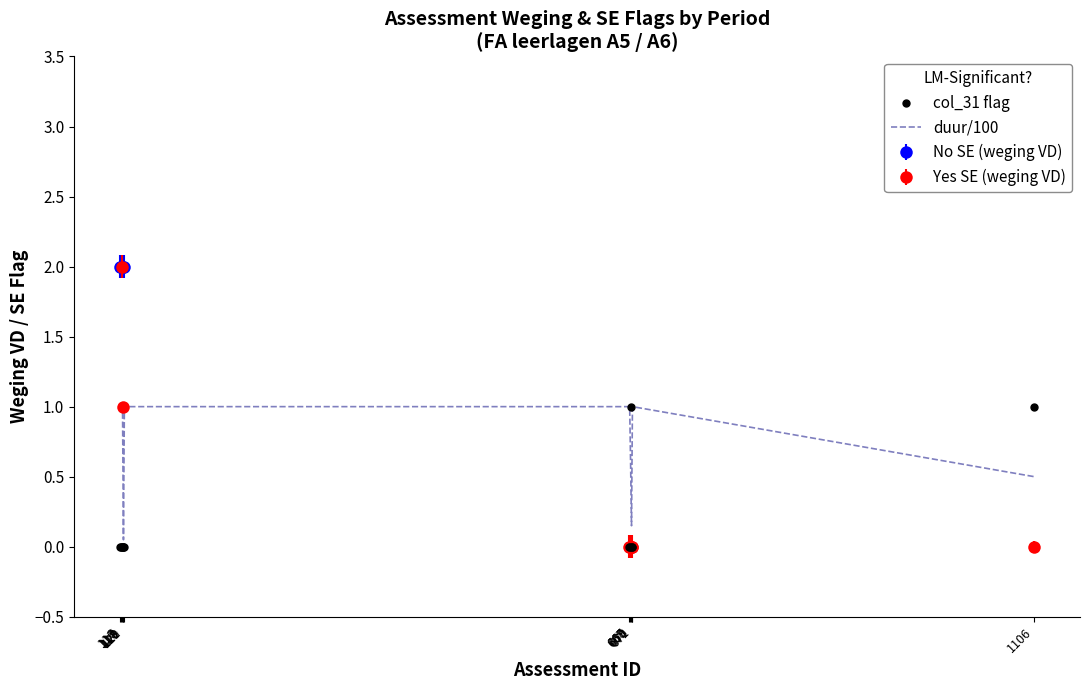

Between 667 and 671, which is larger?

667